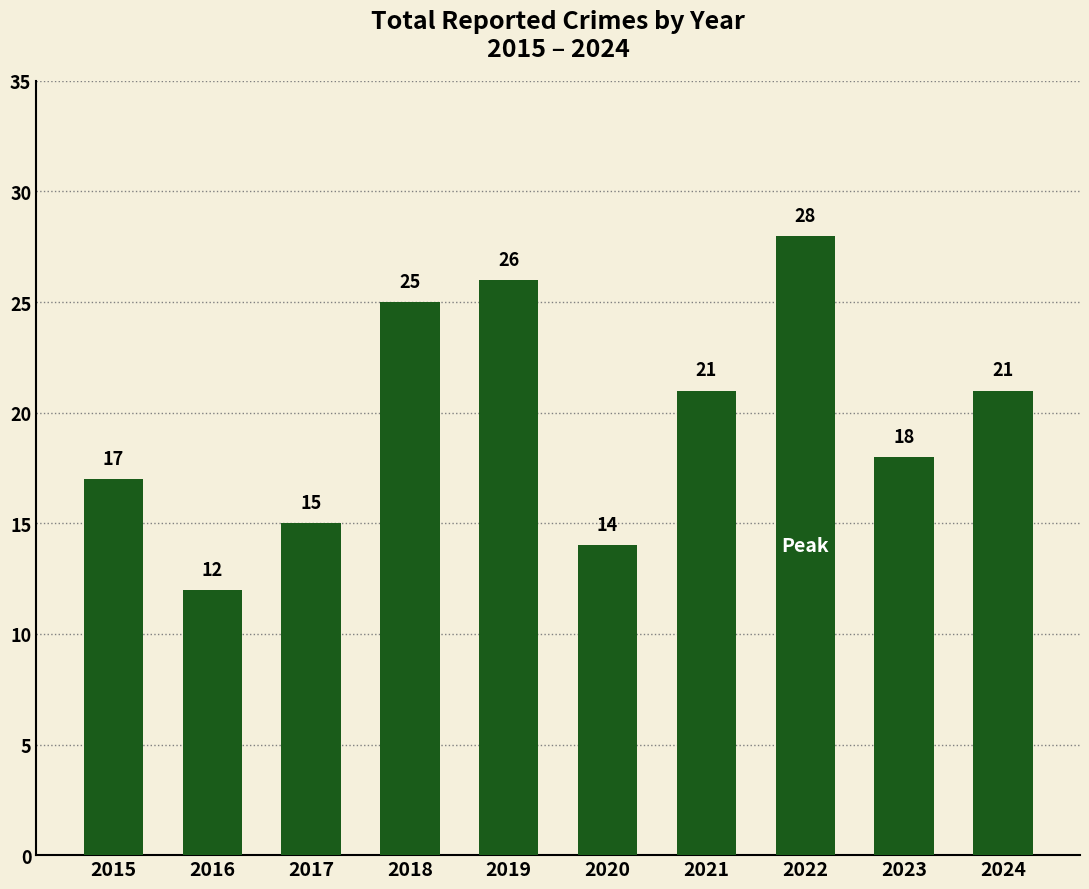

What is the change in value from 2021 to 2022?

+7